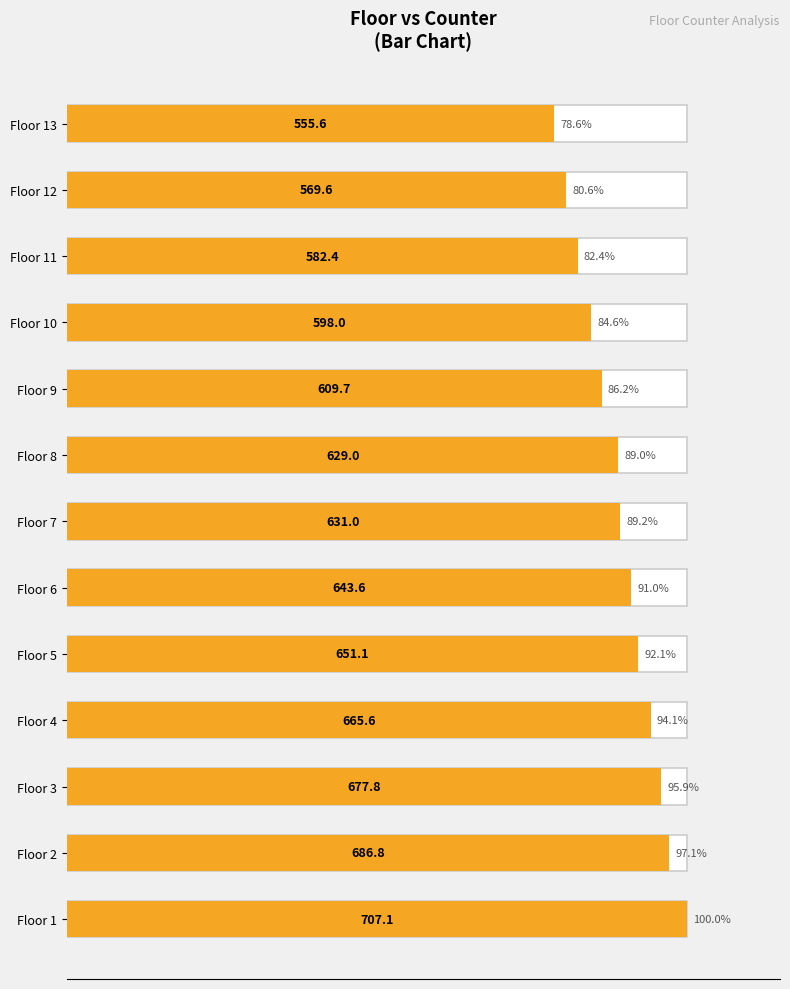

What is the value of the 7th bar from the left?

89.2